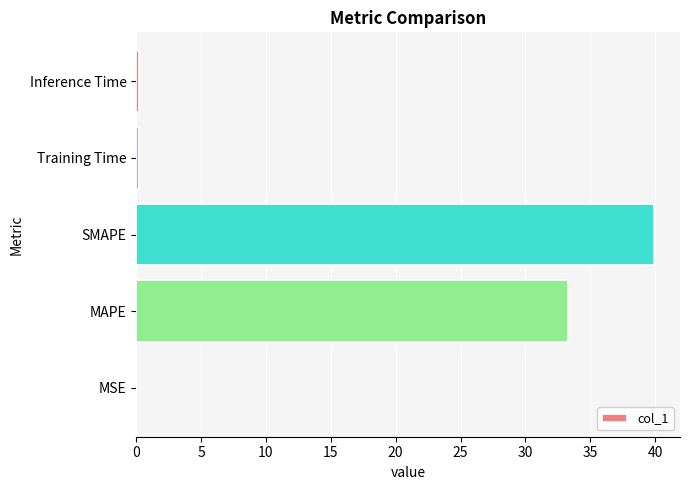

Read the value at MAPE.

33.3